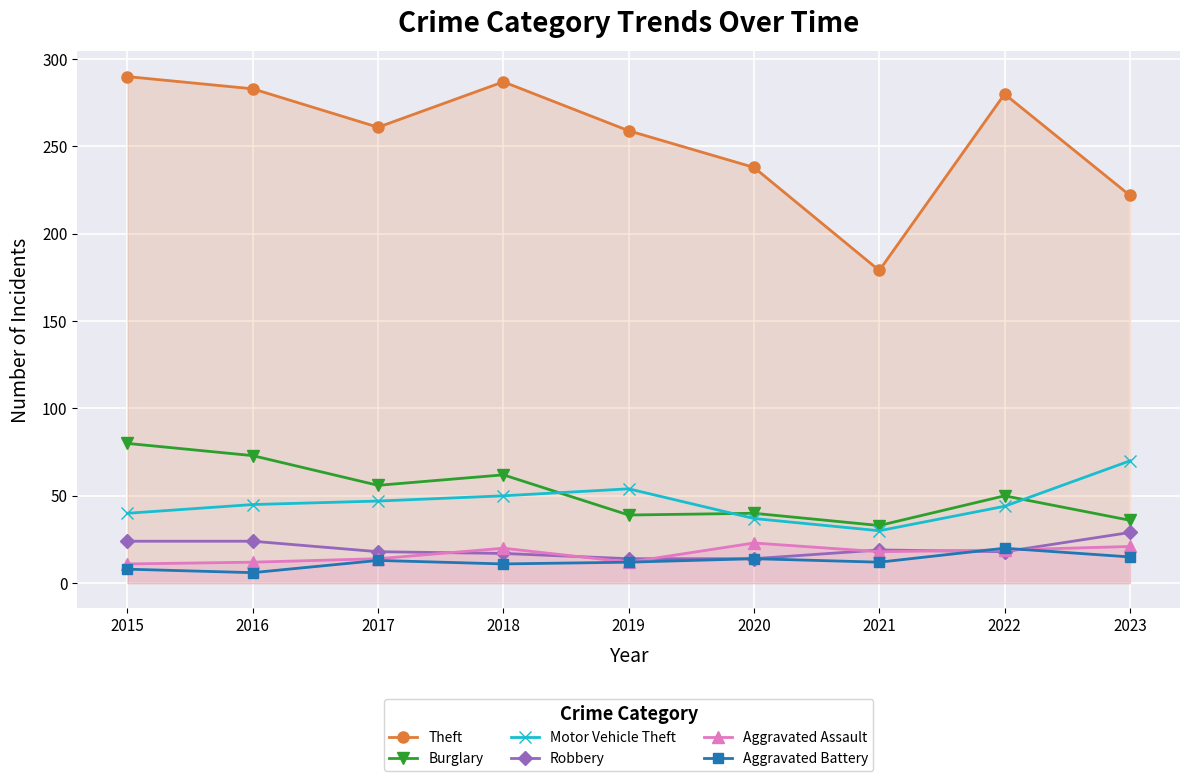

Where is Aggravated Battery nearest to the value 13?

2017